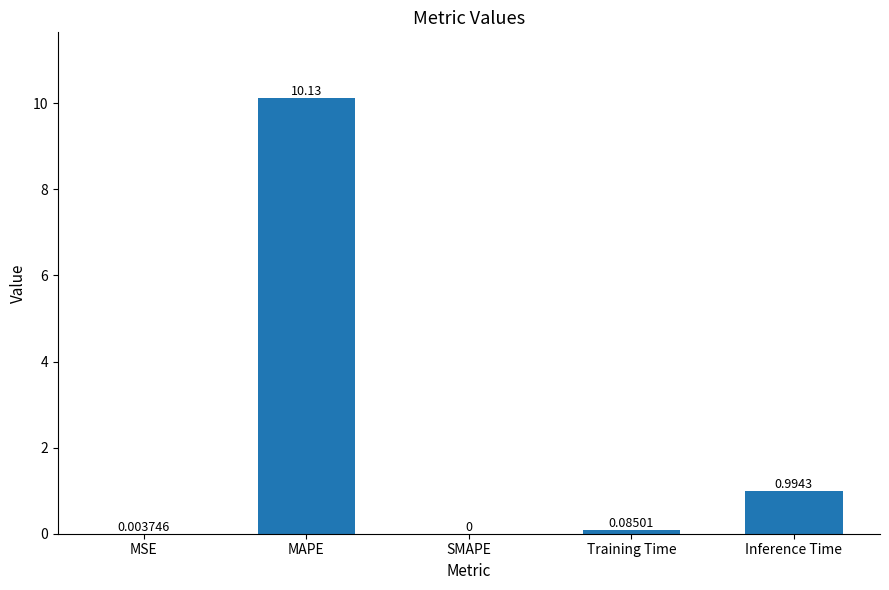

What is the maximum value shown in the chart?

10.1